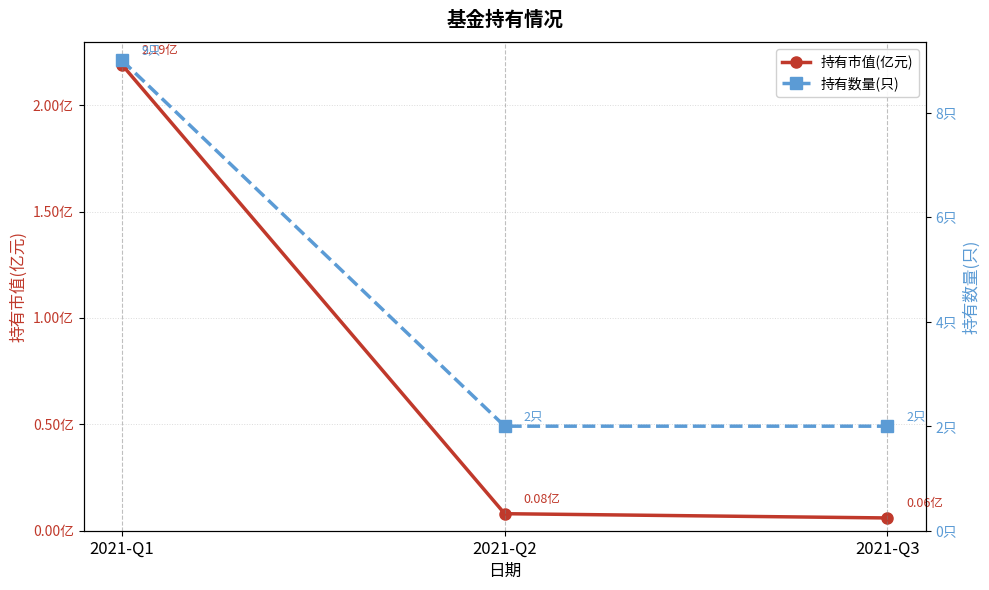

List the series in order of their overall mean, lowest first.

持有市值(亿元), 持有数量(只)